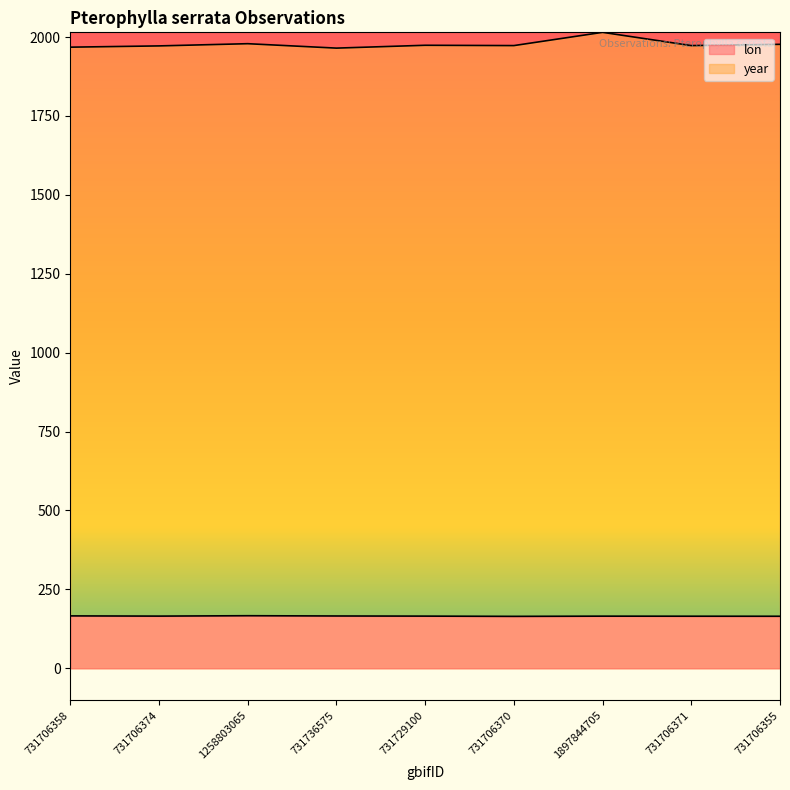

Rank the categories by lon value from highest to lowest.

1258803065, 731706358, 731736575, 731706374, 731729100, 1897844705, 731706371, 731706355, 731706370